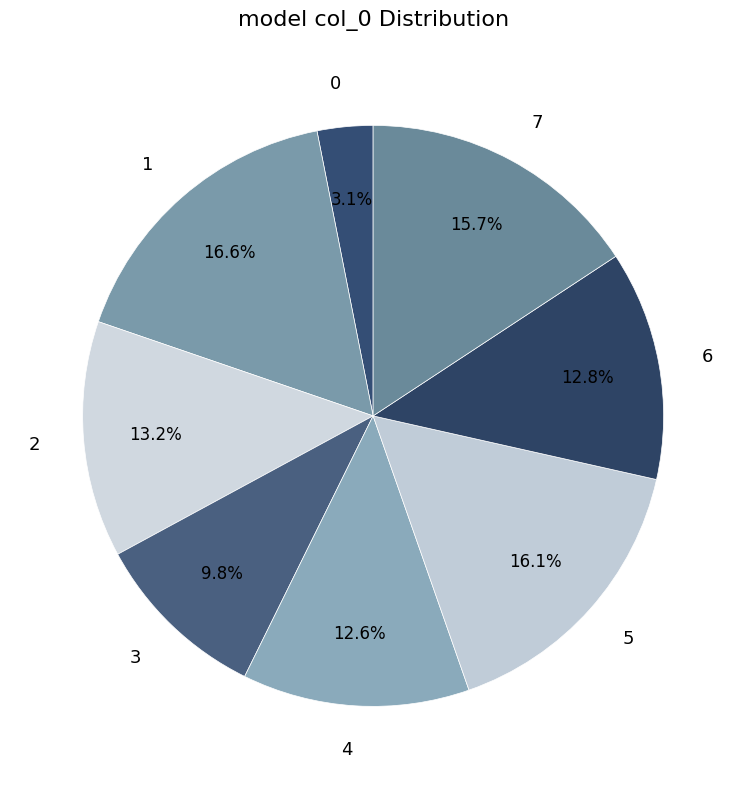

What percentage is the 0 slice, to the nearest percent?

3%